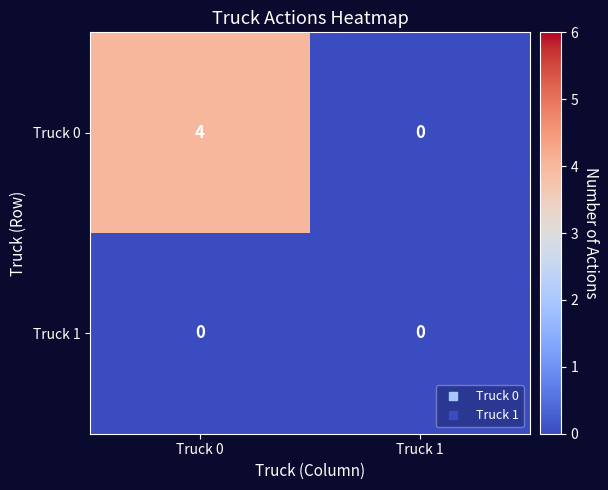

At which category is the sum across all series the highest?

Truck 0